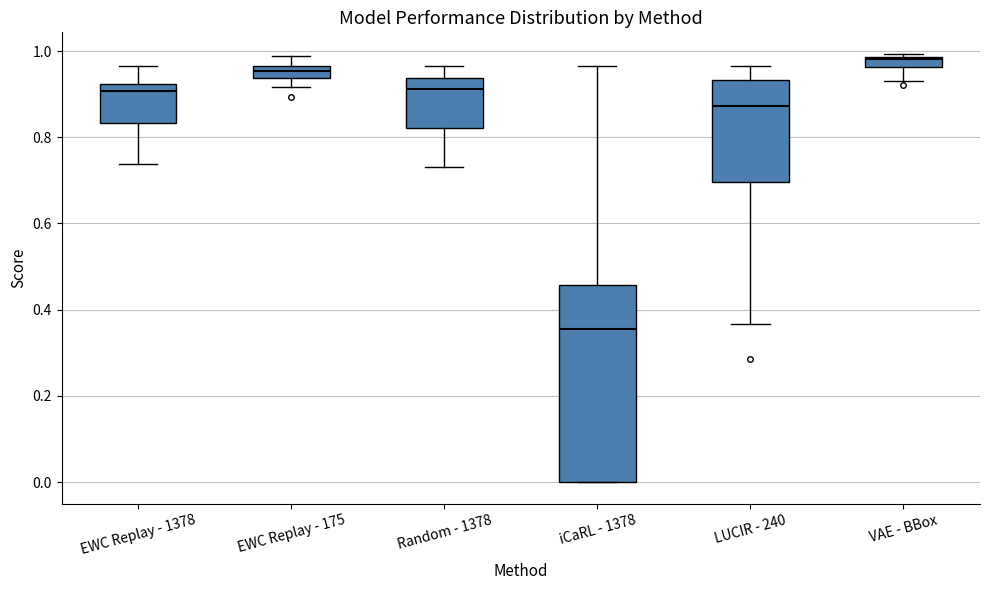

Where does the upper whisker of the box for EWC Replay - 175 end on the y-axis? The values are not printed on the chart, so give them approximately, as read against the axis.

0.98